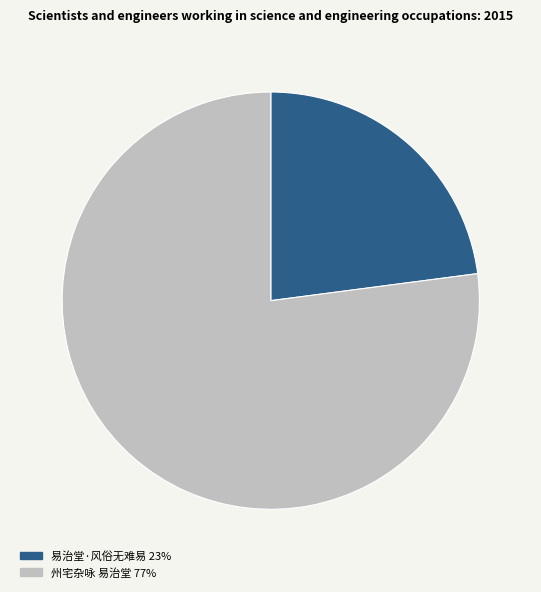

True or false: 州宅杂咏 易治堂 accounts for 70% of the total.

False